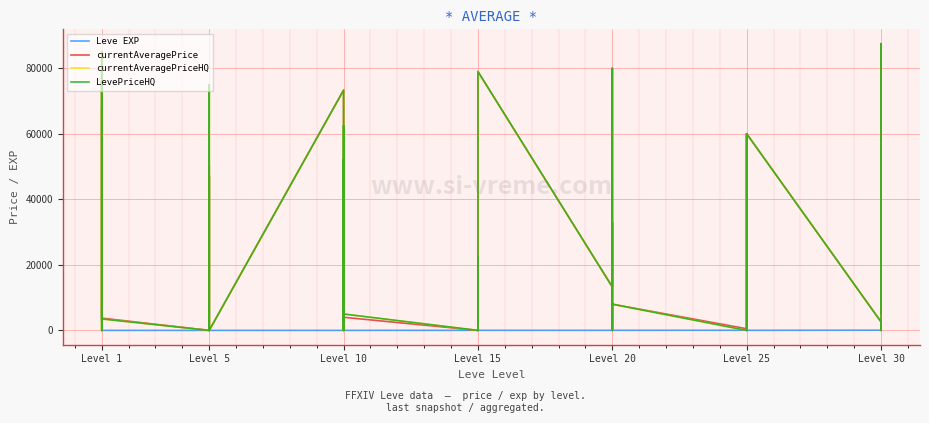

What is the value of the Leve EXP point at the 8th from the left?

6.0